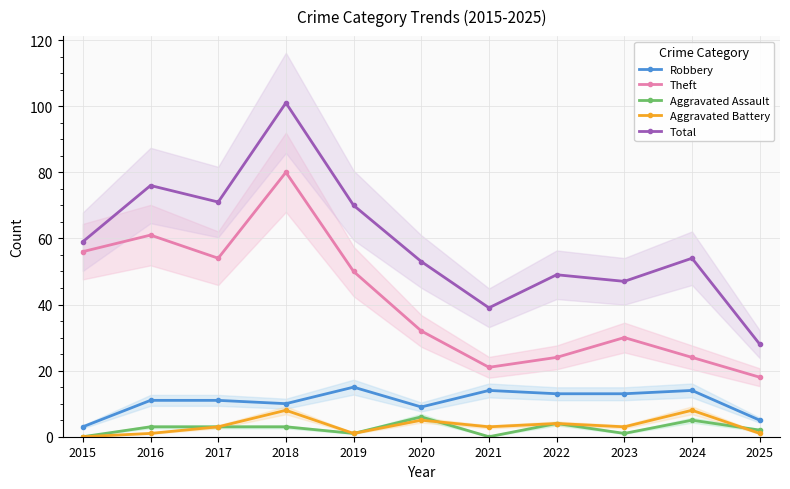

What is the sum of all Total values?

647